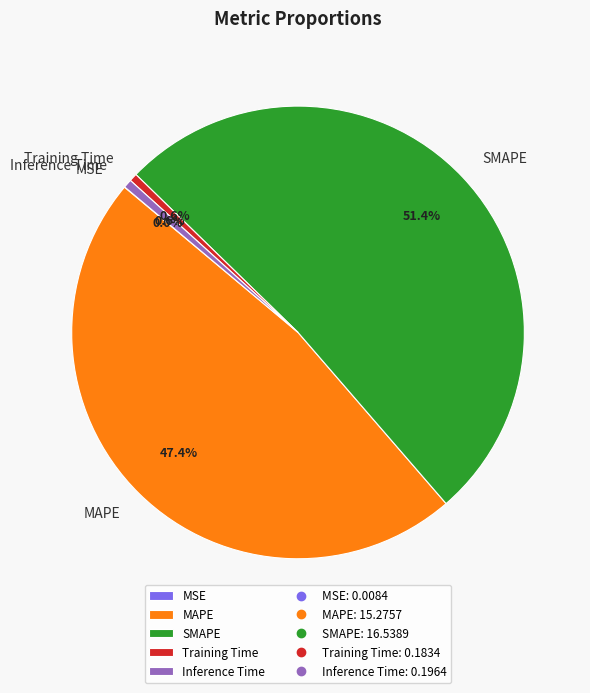

Which category has the biggest portion of the pie?

SMAPE